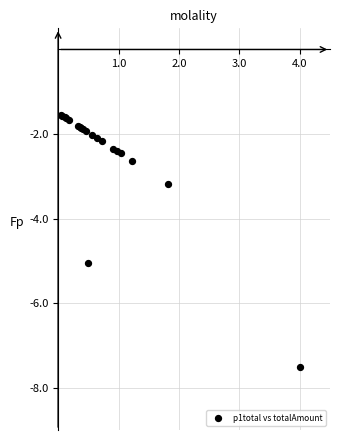

What Y value in the scatter plot is closest to -4?

-3.2